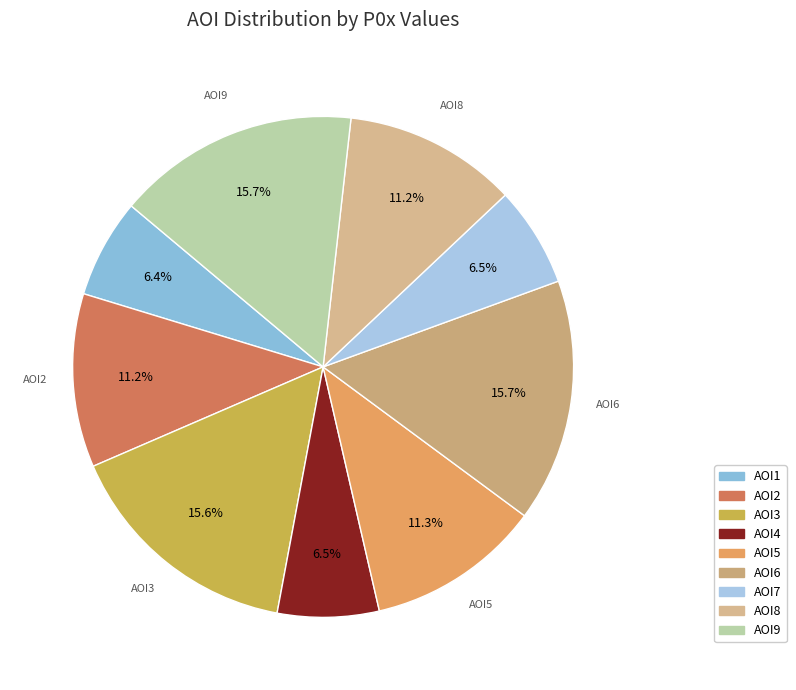

Which category has the smallest portion of the pie?

AOI1